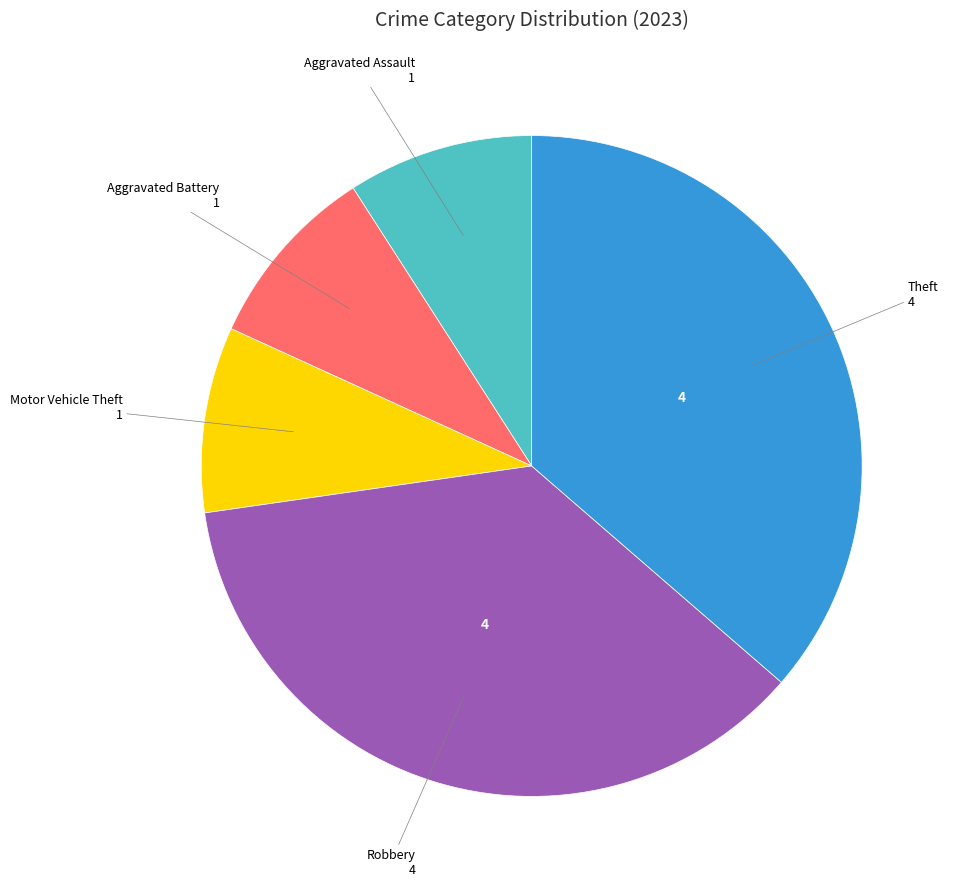

Is there a majority slice in this chart?

No